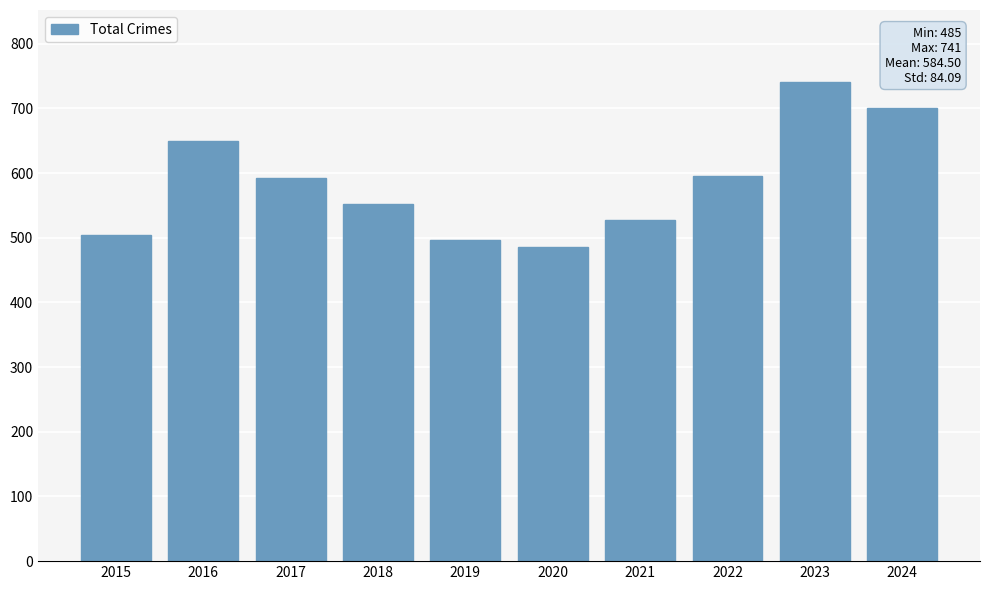

At which category does the chart reach its minimum across all series?

2020